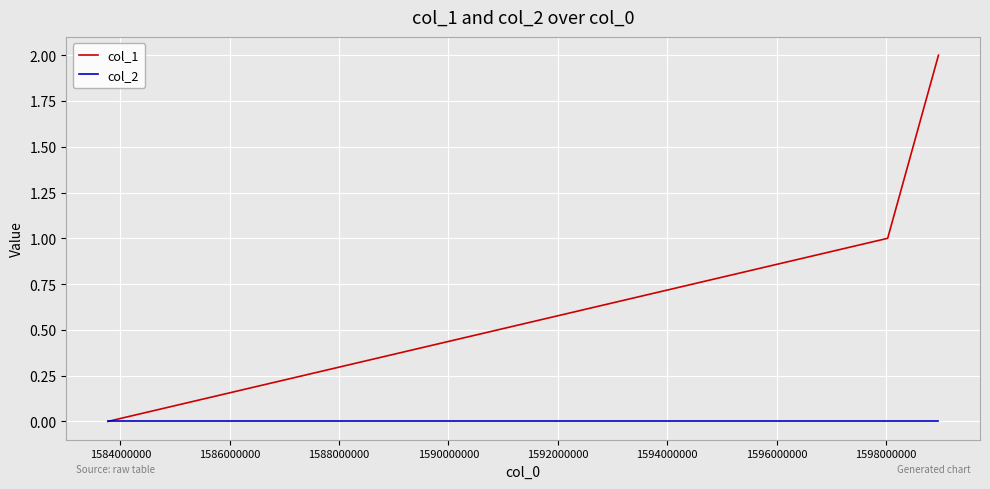

Which series has the largest range (max minus min)?

col_1